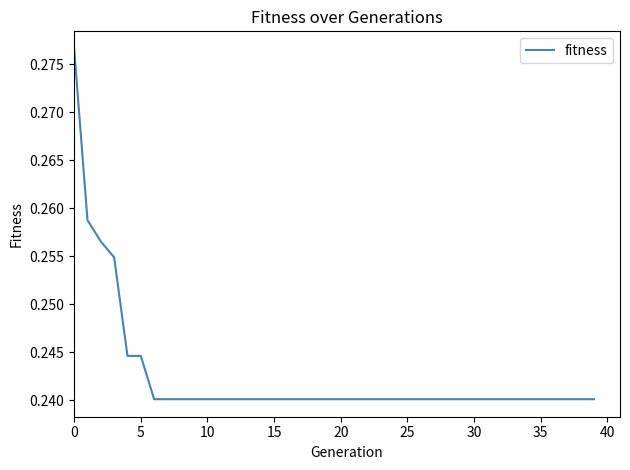

The value at 0 is 0.4. True or false?

False